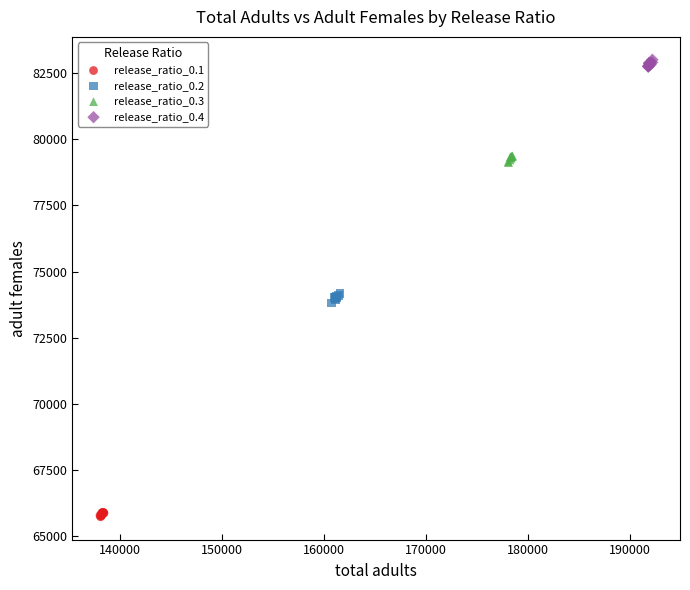

What are all the series names shown in the legend?

release_ratio_0.1, release_ratio_0.2, release_ratio_0.3, release_ratio_0.4